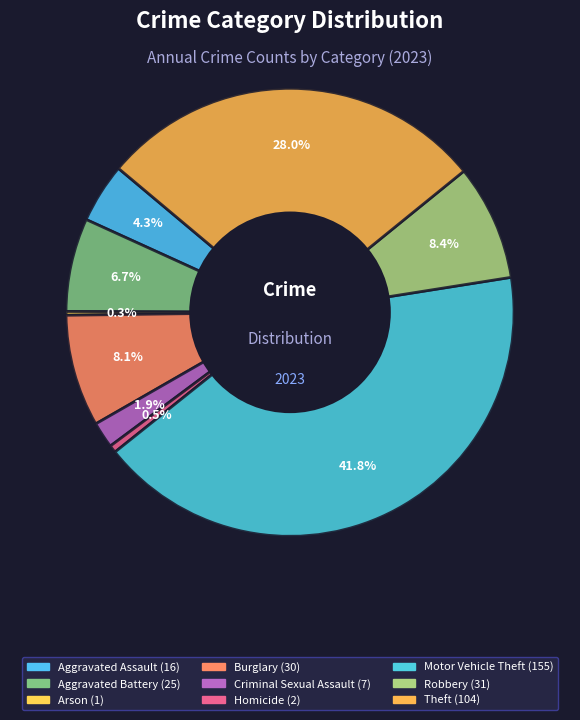

How many segments does this pie chart have?

9